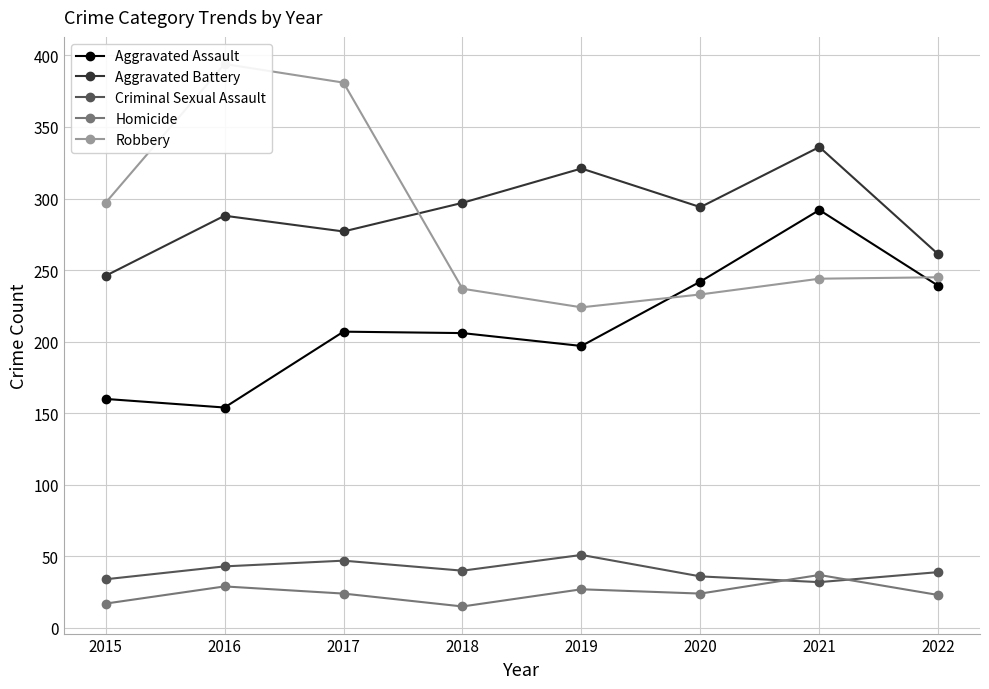

What is the difference between the highest and lowest values at 2015?

280